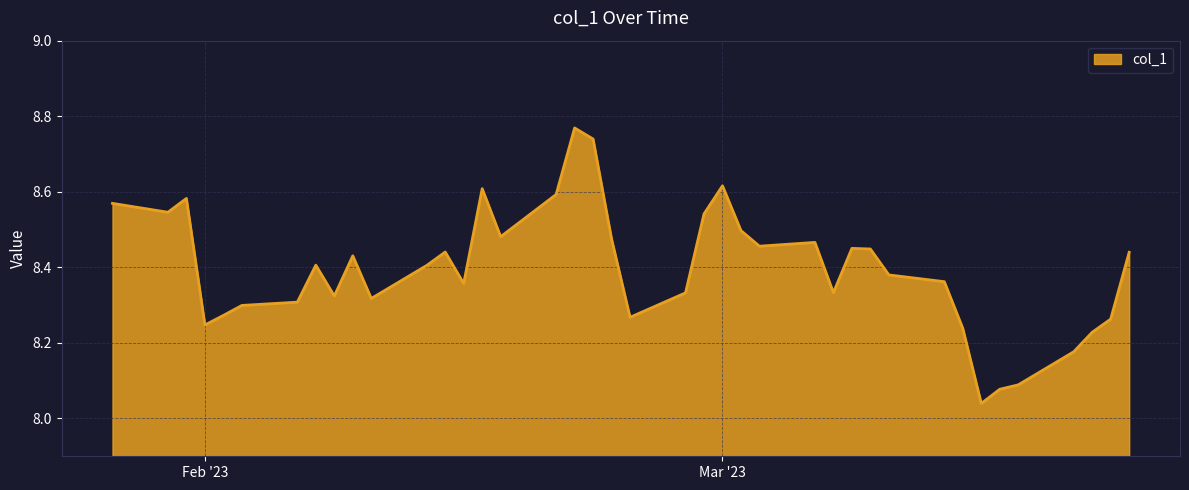

At which category does the chart reach its minimum across all series?

2023-03-15